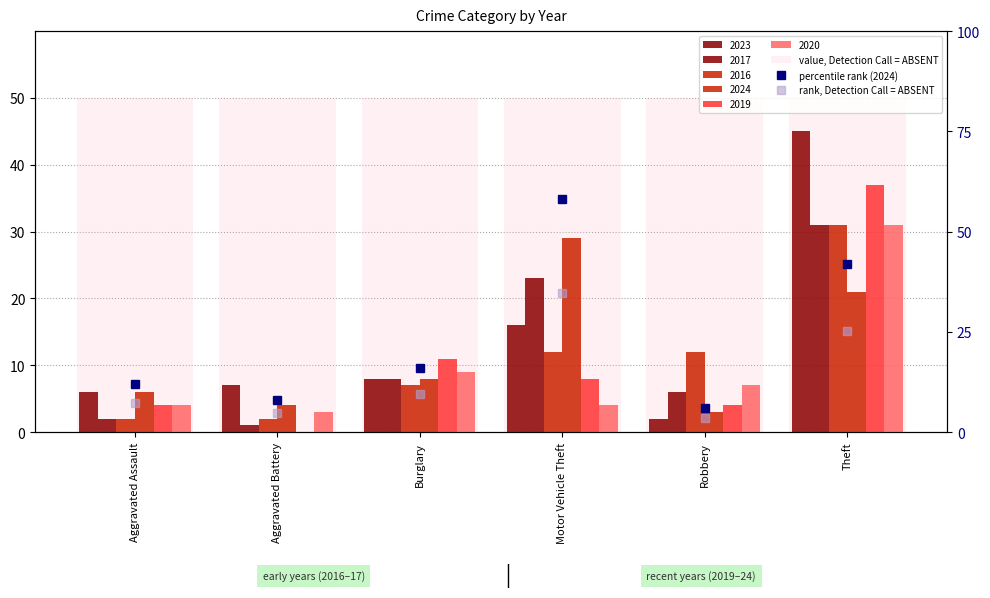

Which category has the highest value across all series?

Motor Vehicle Theft